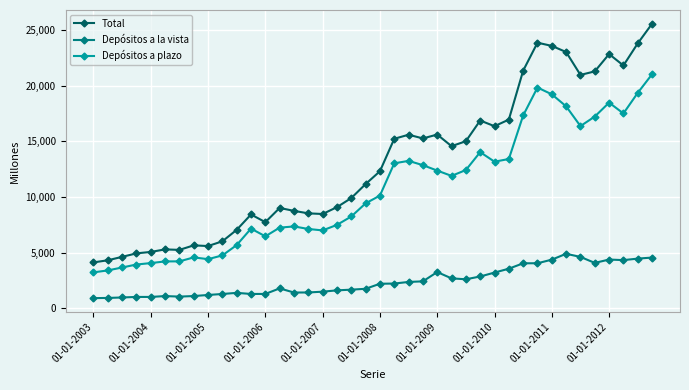

True or false: Depósitos a plazo has more than 0 interior local peaks.

True